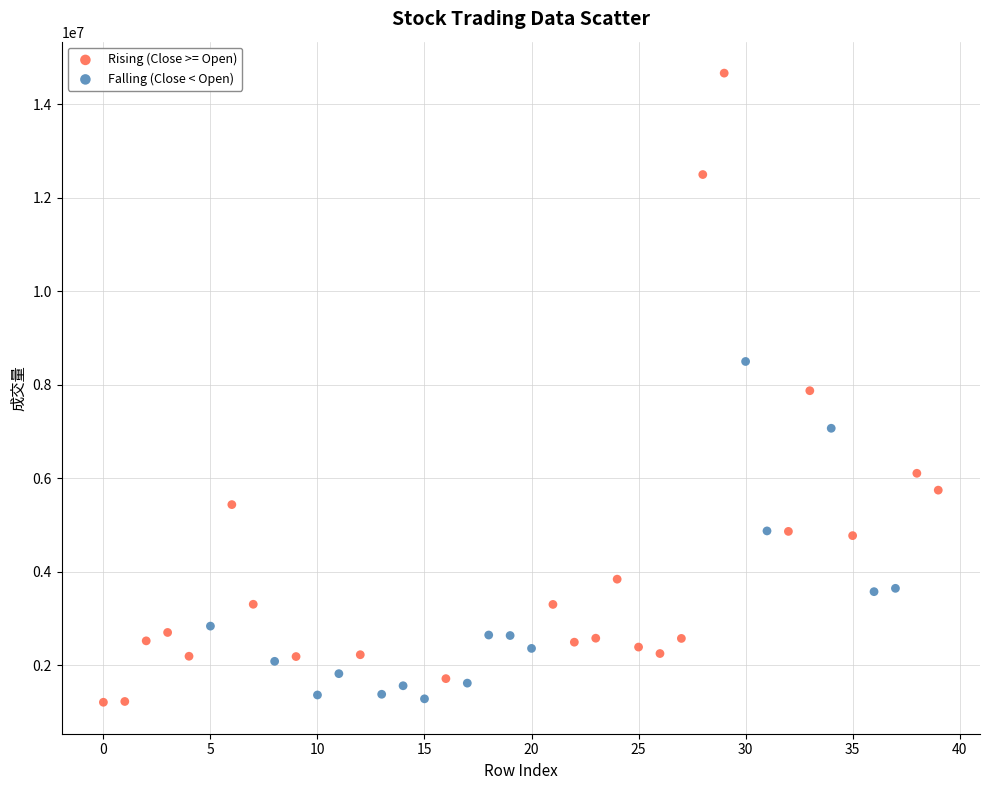

Which series has the widest spread of Y values?

Rising (Close >= Open)